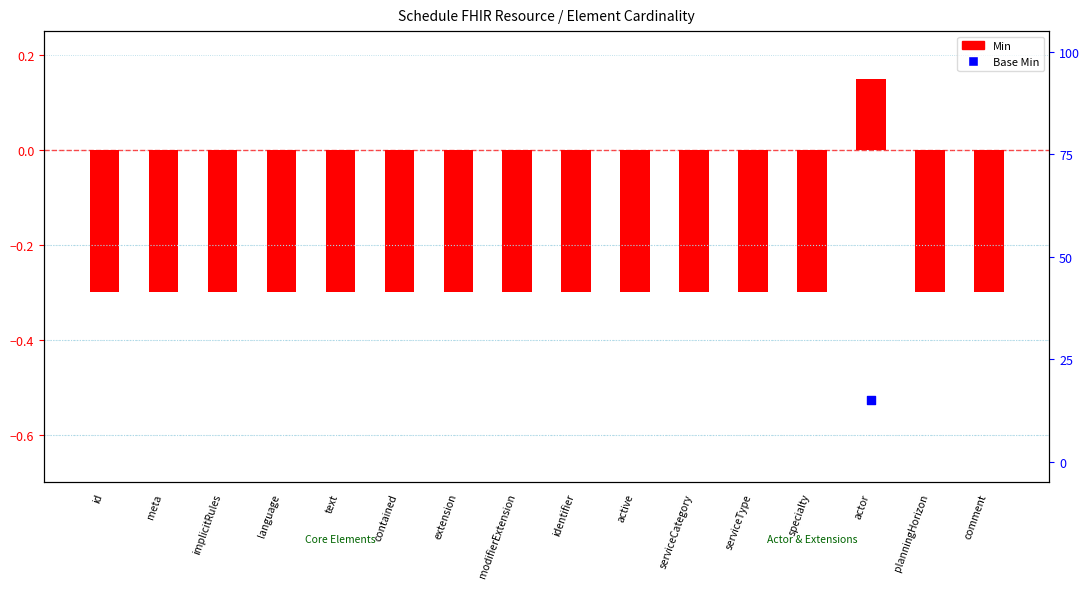

At which category is the sum across all series the highest?

actor